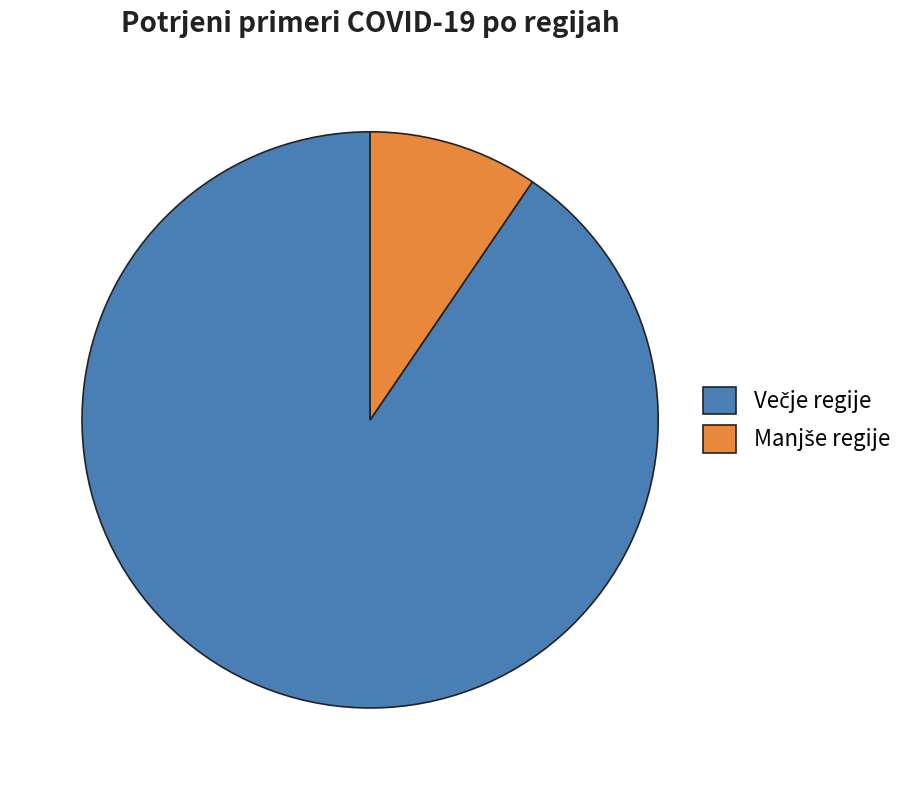

Is there a majority slice in this chart?

Yes